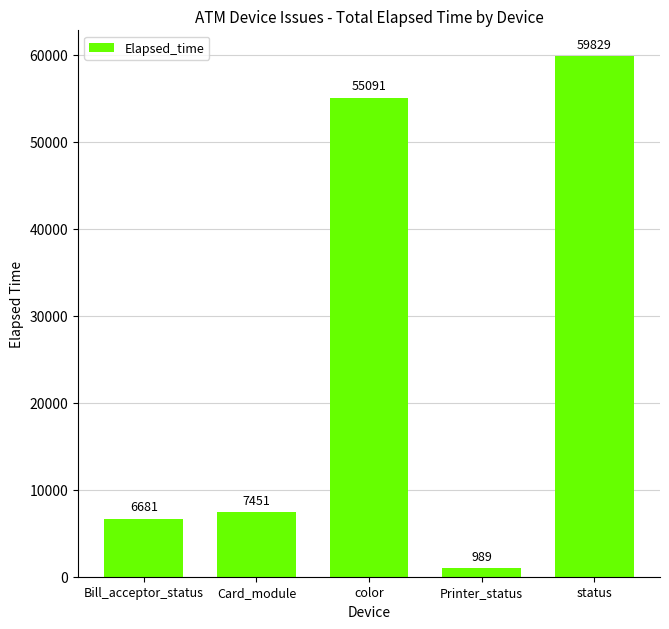

How many data points are less than 7451?

2